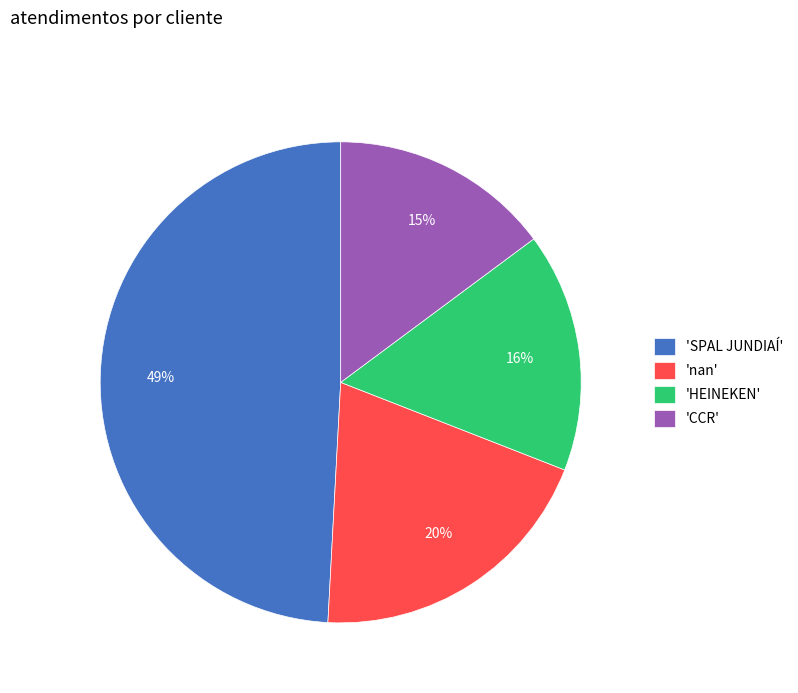

Between 'HEINEKEN' and 'SPAL JUNDIAÍ', which is larger?

'SPAL JUNDIAÍ'